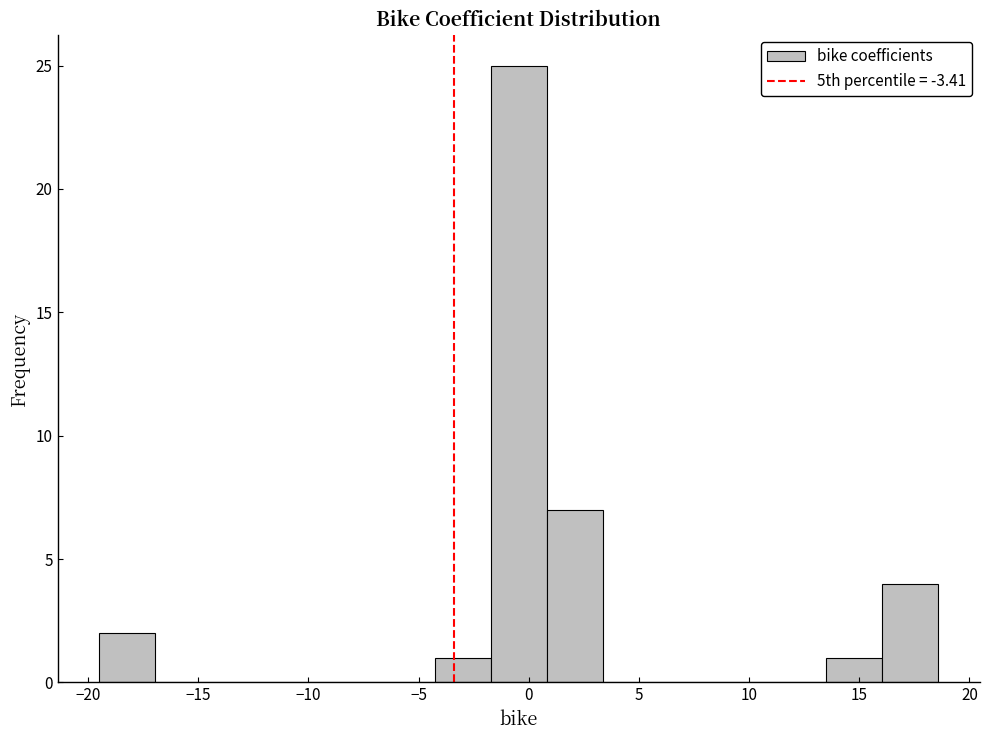

Reading left to right, list every bar in this chart as the range it spans on the x-axis followed by its height. Neither the bar edges nor the heights are printed on the chart, so give them approximately, as read against the axes.

-19.5 to -17.0: 2
-17.0 to -14.5: 0
-14.5 to -12.0: 0
-12.0 to -9.5: 0
-9.5 to -7.0: 0
-7.0 to -4.5: 0
-4.5 to -1.5: 1
-1.5 to 1.0: 25
1.0 to 3.5: 7
3.5 to 6.0: 0
6.0 to 8.5: 0
8.5 to 11.0: 0
11.0 to 13.5: 0
13.5 to 16.0: 1
16.0 to 18.5: 4